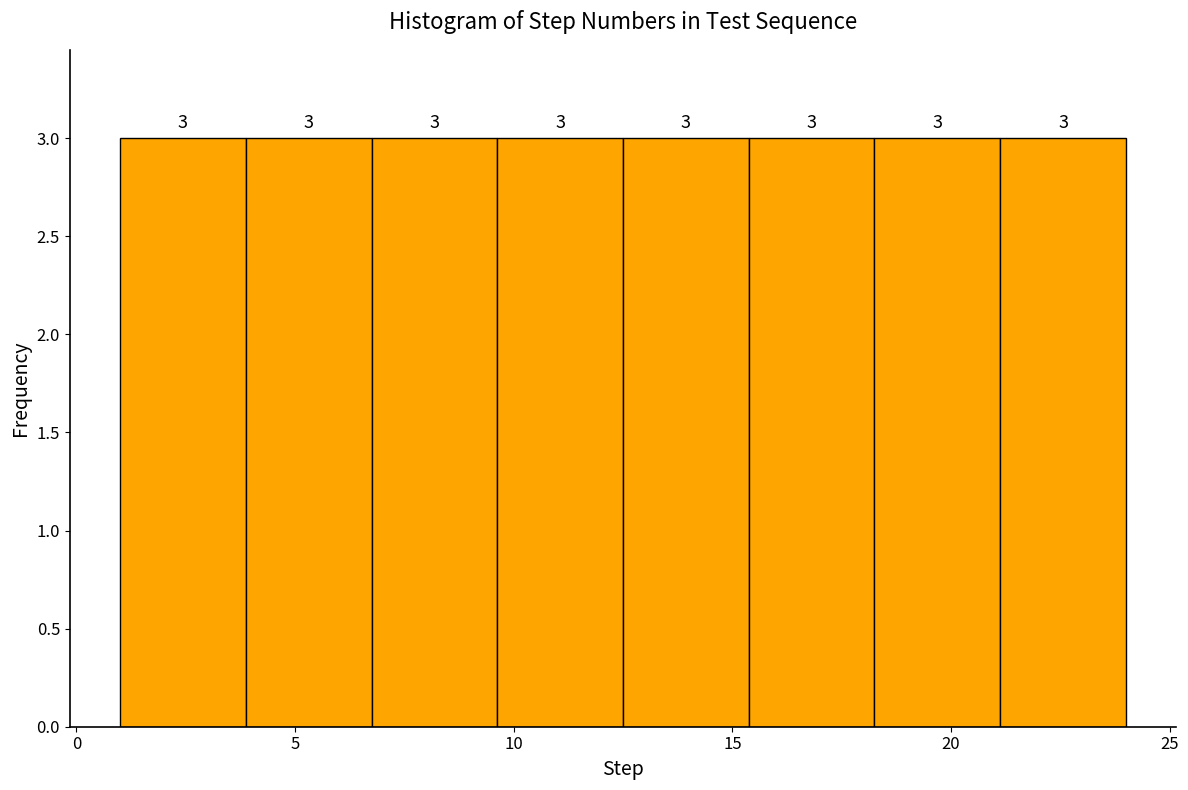

What is the height of the bar covering 12.5 to 15.5 on the x-axis? The bar edges are not printed on the chart, so give them approximately, as read against the axis.

3